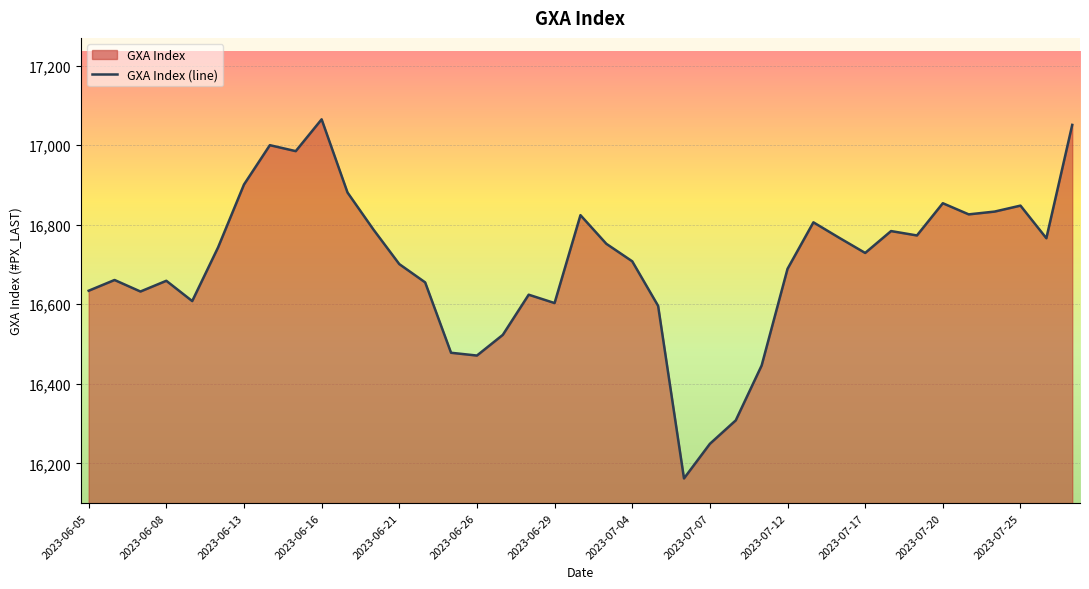

At which category does the chart reach its minimum across all series?

23